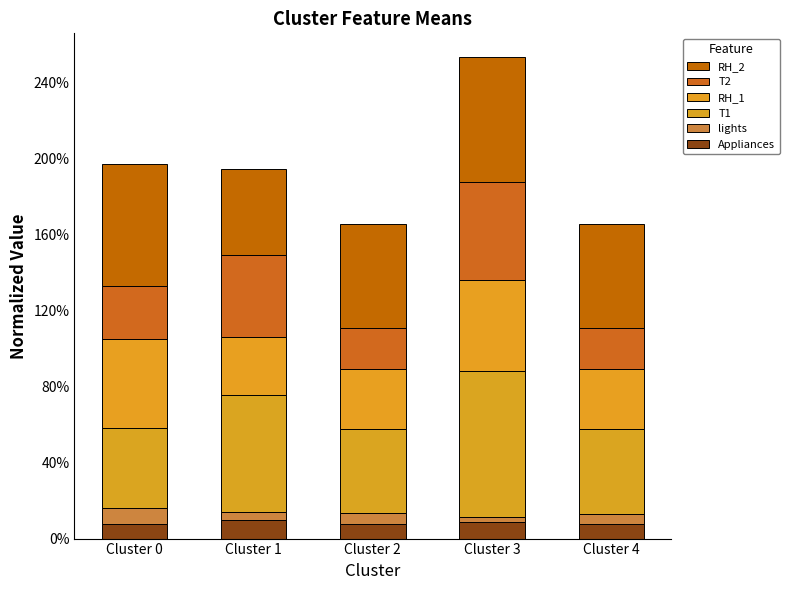

Does the chart contain any negative values?

No